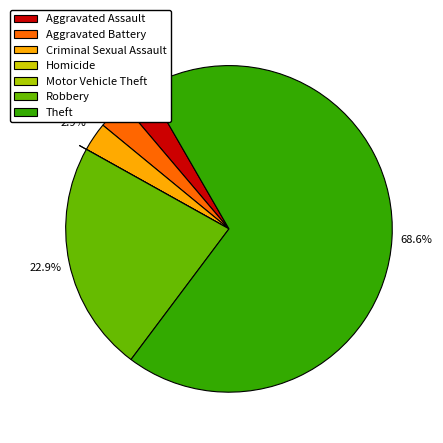

Which category has the biggest portion of the pie?

Theft